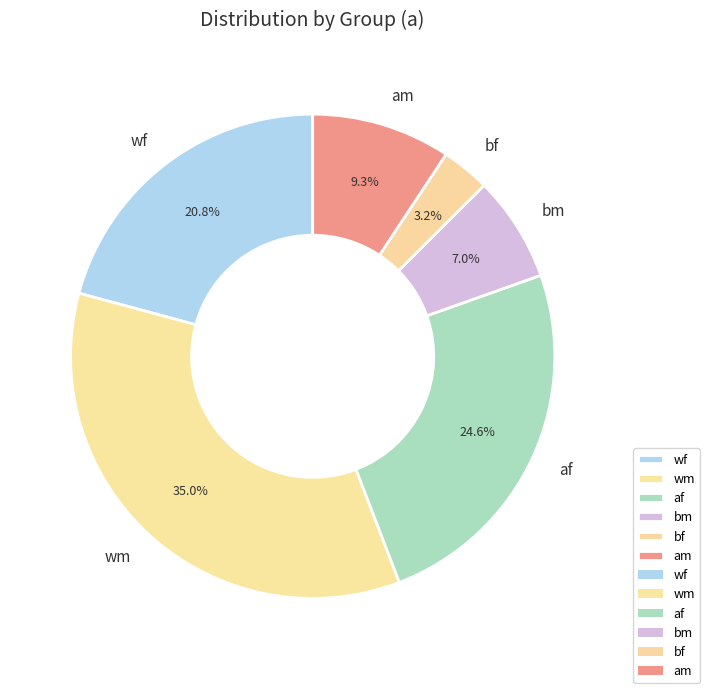

To the nearest percent, what portion does bm represent?

7%